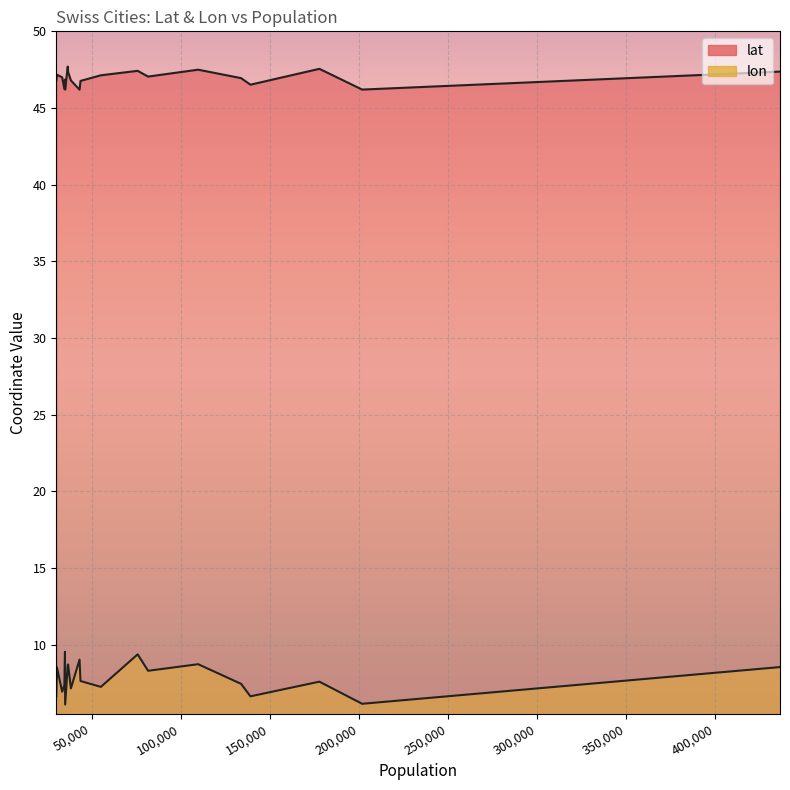

List the series in order of their peak value, highest first.

lat, lon